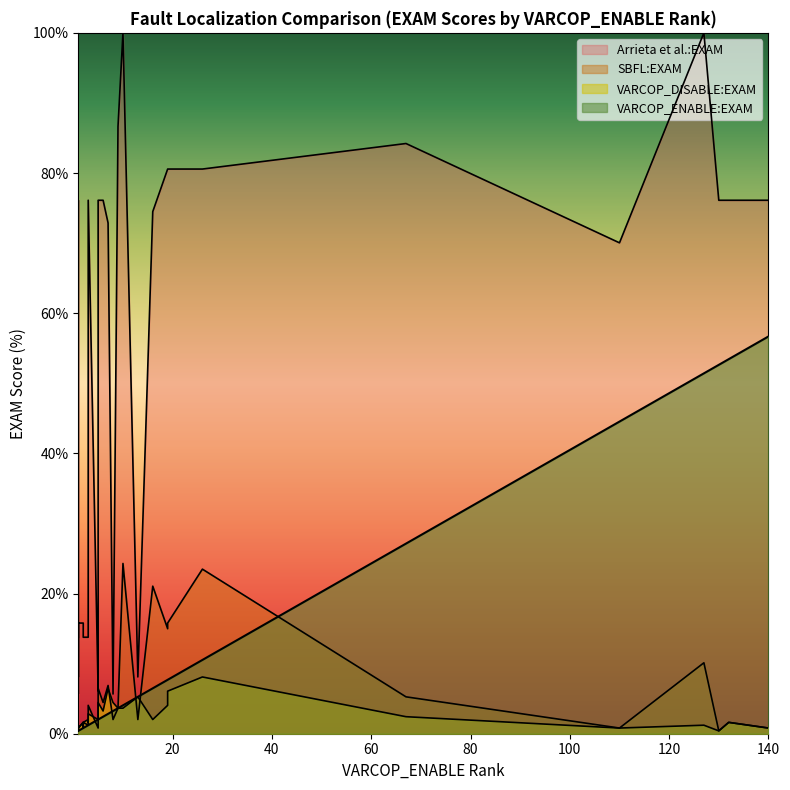

List the series in order of their peak value, highest first.

Arrieta et al.:EXAM, VARCOP_ENABLE:EXAM, SBFL:EXAM, VARCOP_DISABLE:EXAM